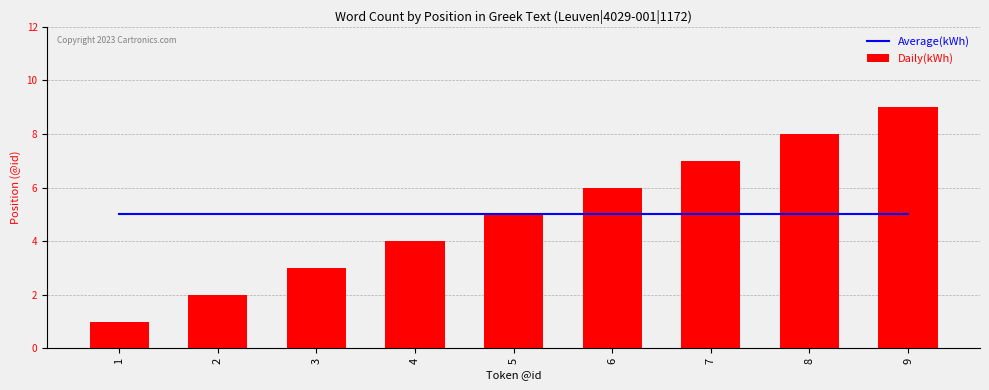

What is the sum of all Daily(kWh) values?

45